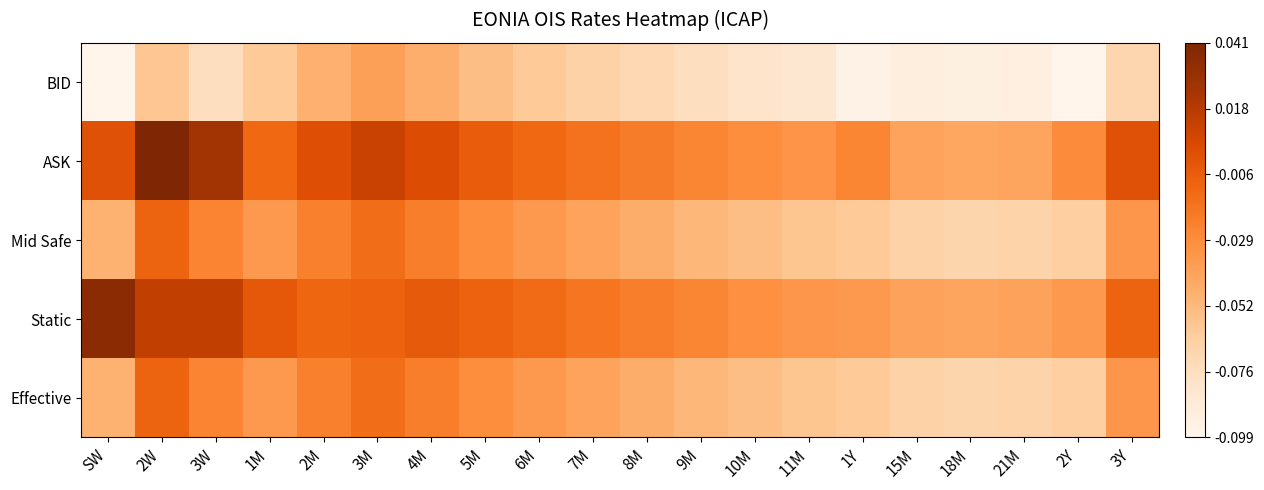

Rank the series by their maximum value, from highest to lowest.

ASK, Static, Mid Safe, Effective, BID